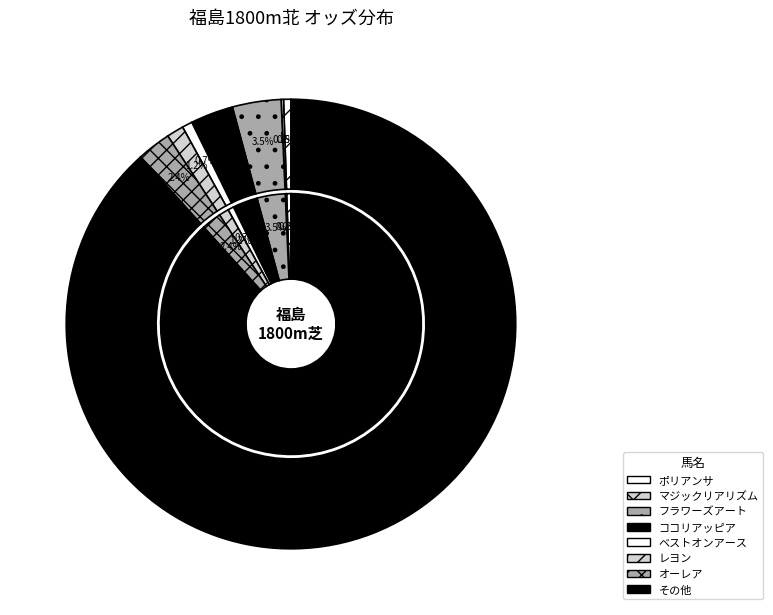

Is it true that ココリアッピア is 1% of the pie?

False